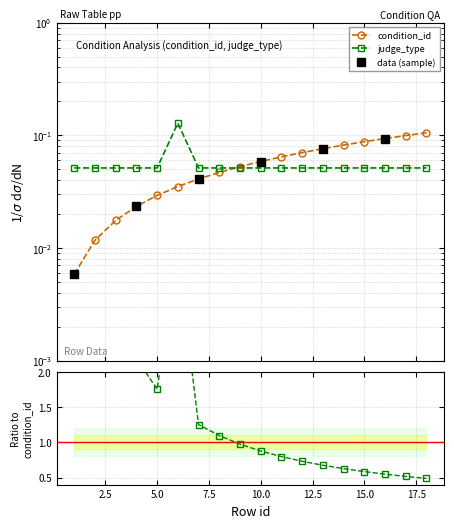

The value of judge_type at 13 is 0.0. True or false?

False